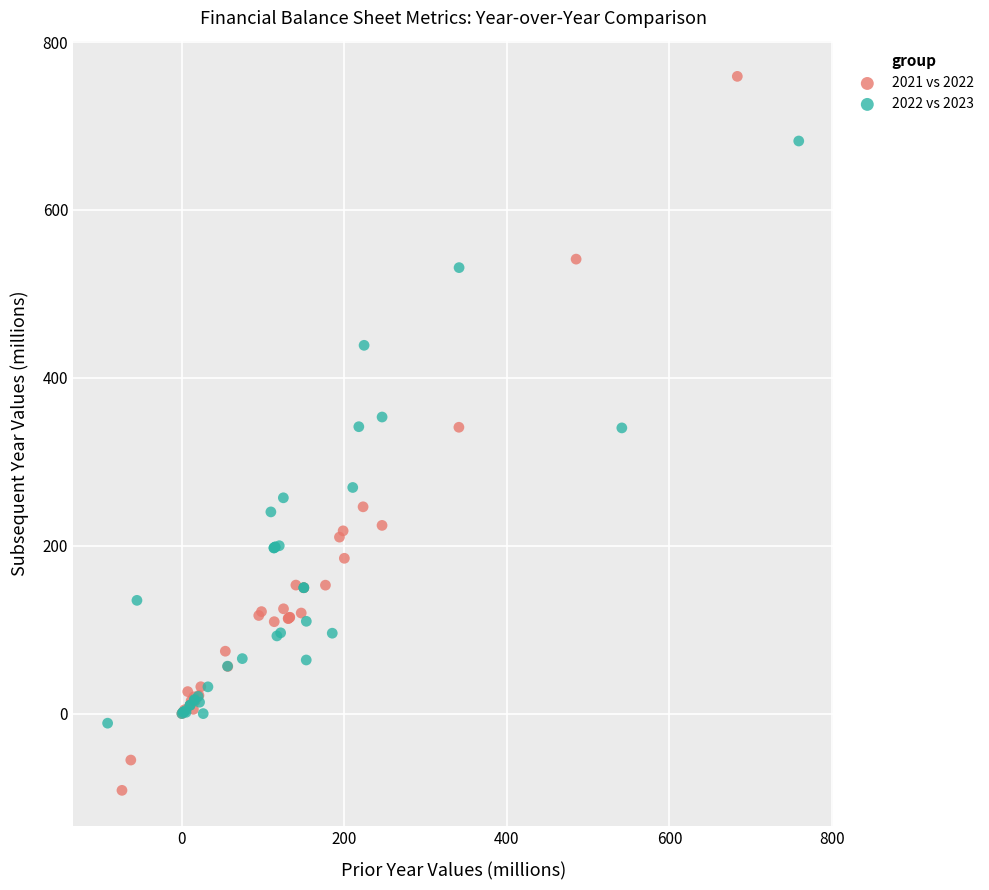

Which series contains the lowest Y value?

2021 vs 2022